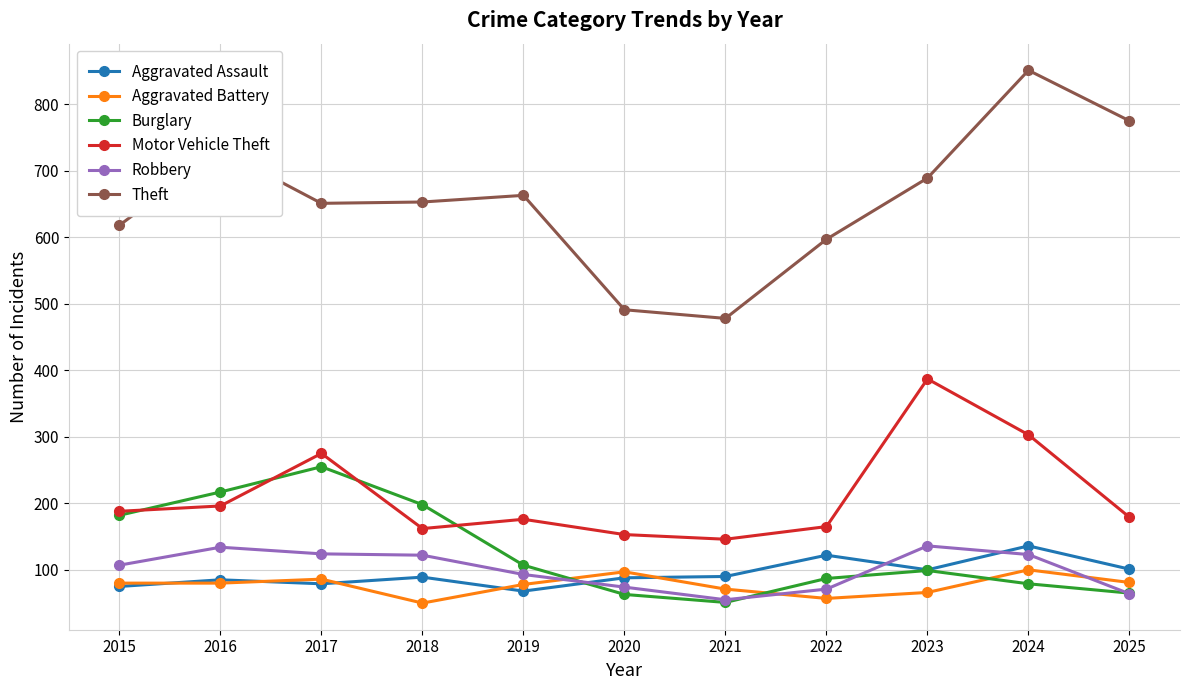

Where is the first local maximum for Burglary?

2017